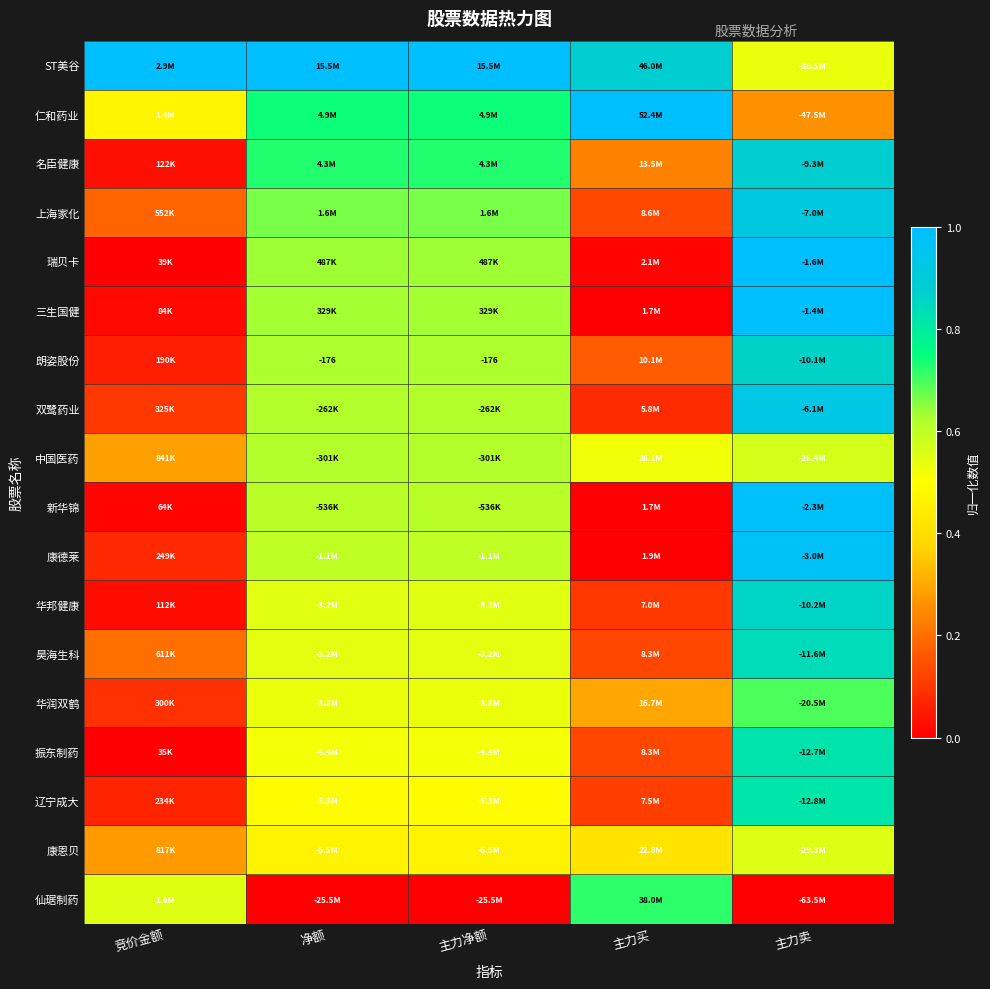

The 朗姿股份 series shows 0.0 at 竞价金额. True or false?

False